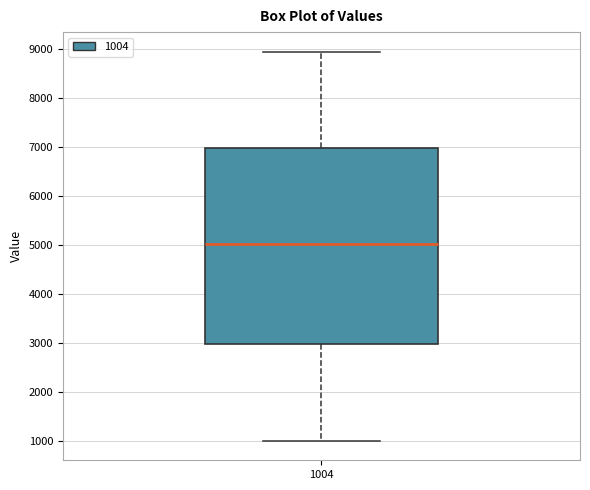

Transcribe this box plot: give where the median line is, the range the box spans, and where the two whiskers end, as read against the y-axis. The values are not printed on the chart, so give them approximately, as read against the axis.

median 5000, box 3000 to 7000, whiskers 1000 to 8900